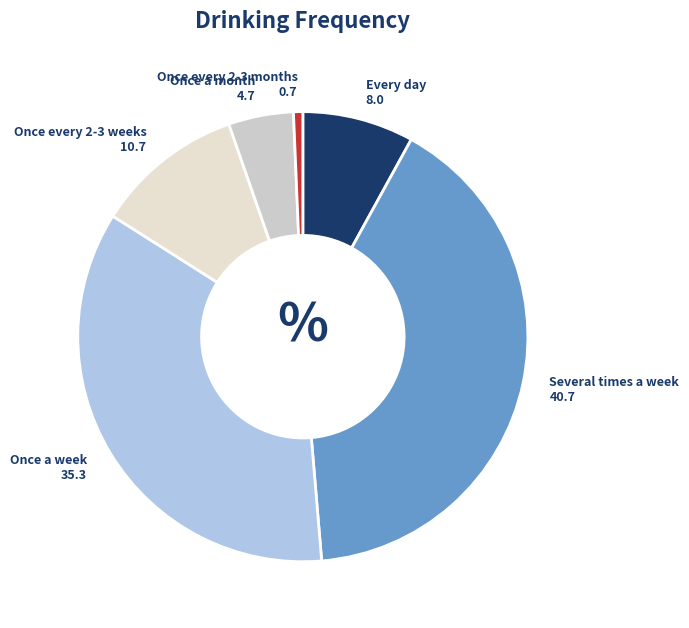

How many slices are in this pie chart?

6